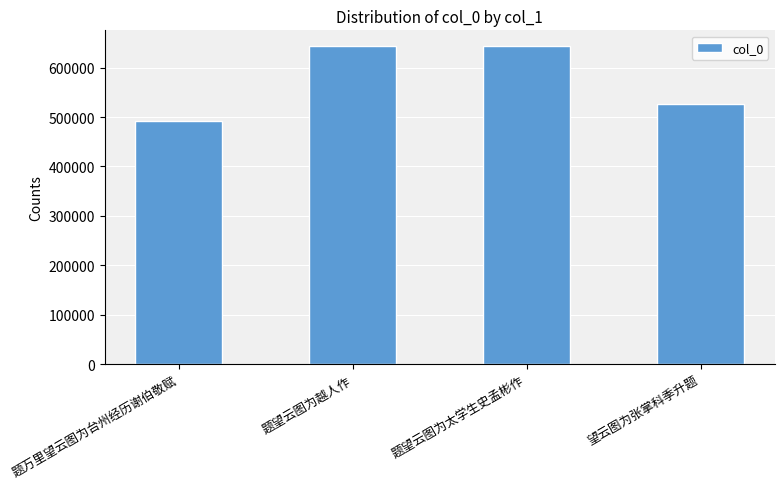

What is the smallest value displayed?

491516